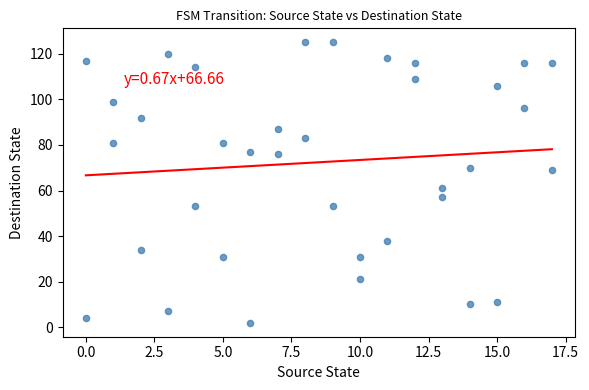

What is the range of X values (max minus min)?

17